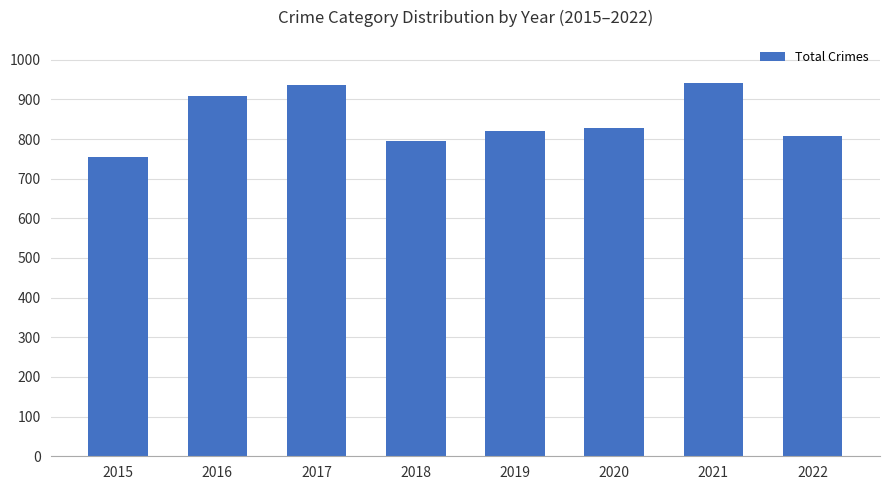

At which category does the chart reach its minimum across all series?

2015